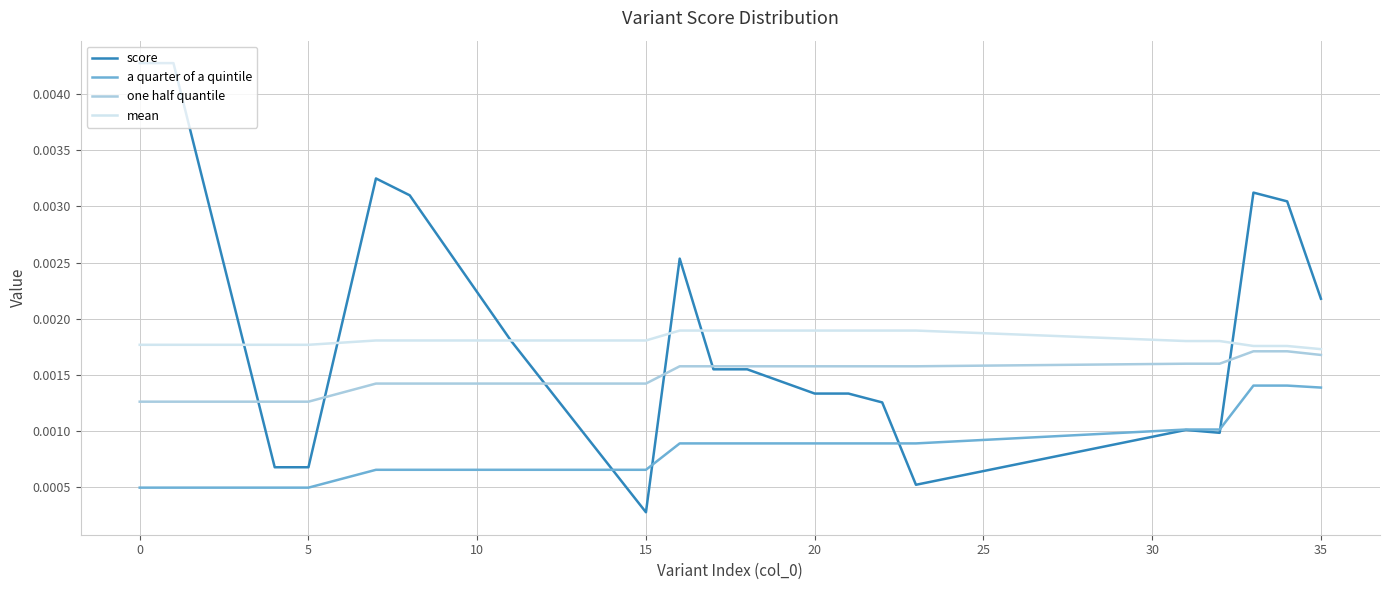

True or false: one half quantile and a quarter of a quintile cross at least once.

False